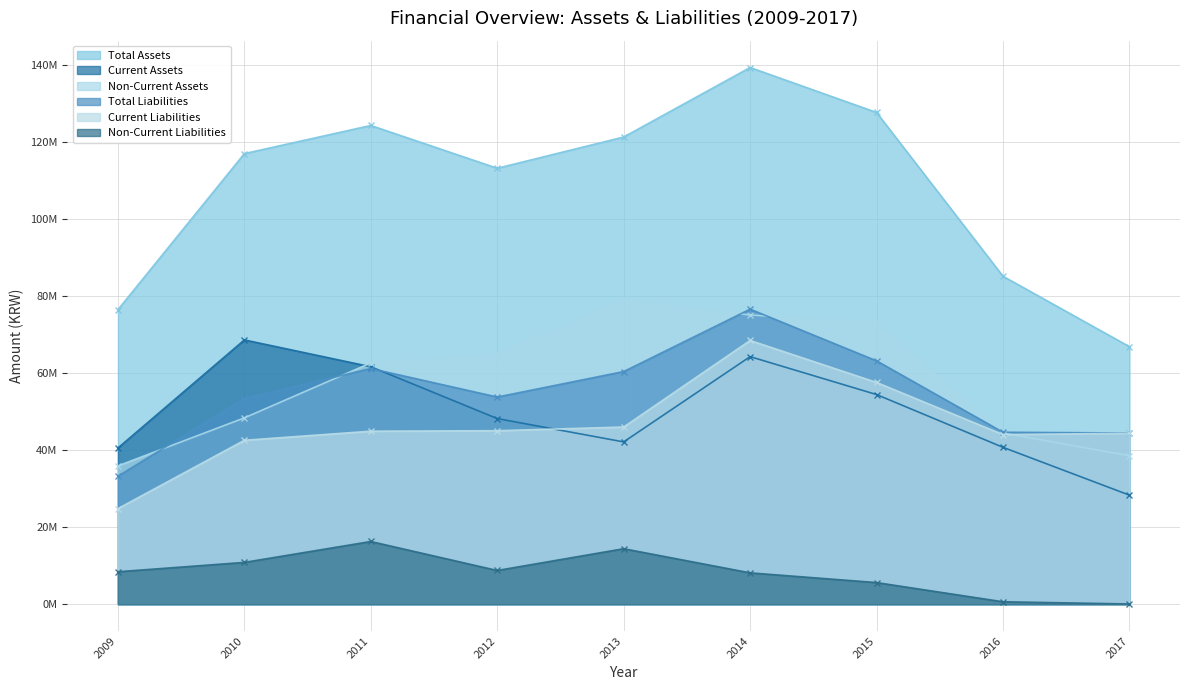

Rank the series at 2013 from lowest to highest value.

Non-Current Liabilities, Current Assets, Current Liabilities, Total Liabilities, Non-Current Assets, Total Assets